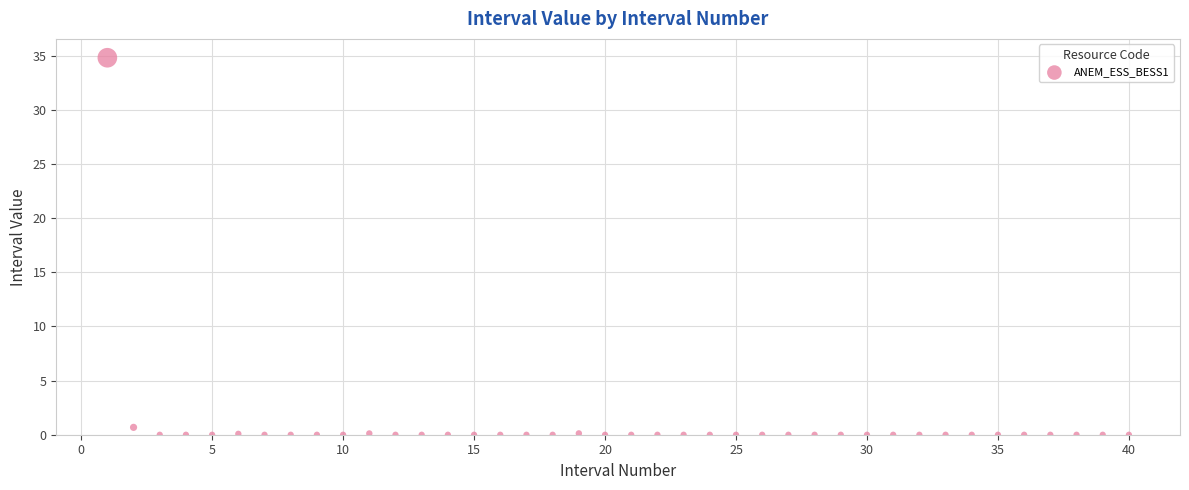

What is the range of Y values (max minus min)?

34.8